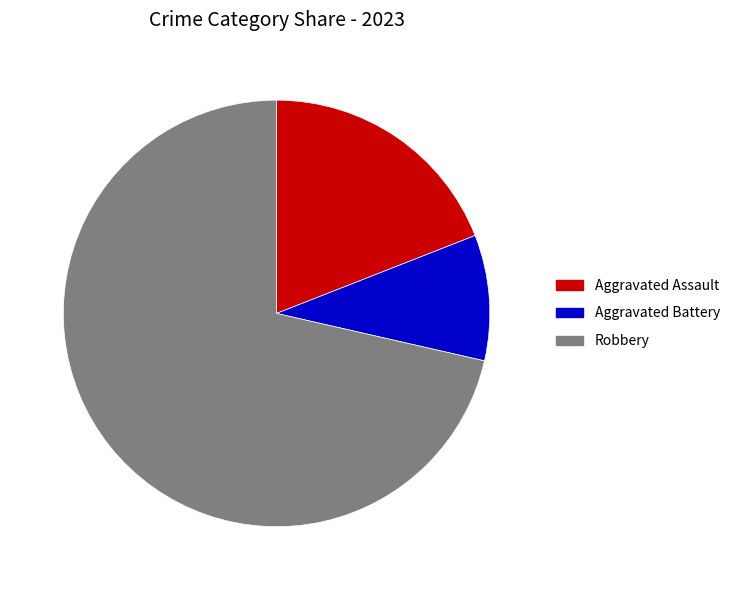

Approximately how many times larger is the value at Robbery compared to Aggravated Battery?

7.5